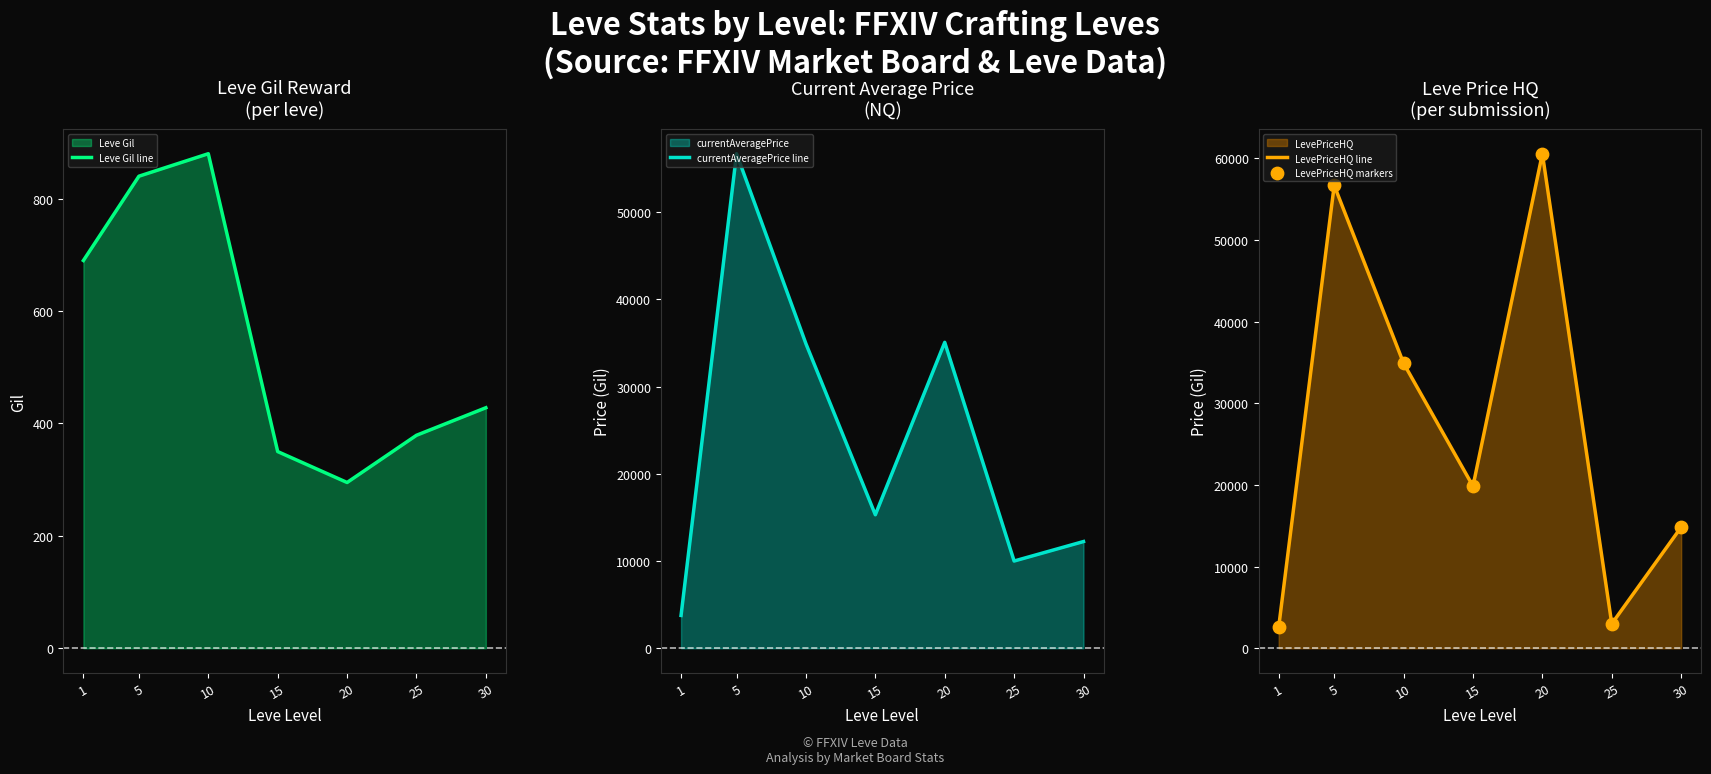

Which series has the largest Y range (max minus min)?

LevePriceHQ line